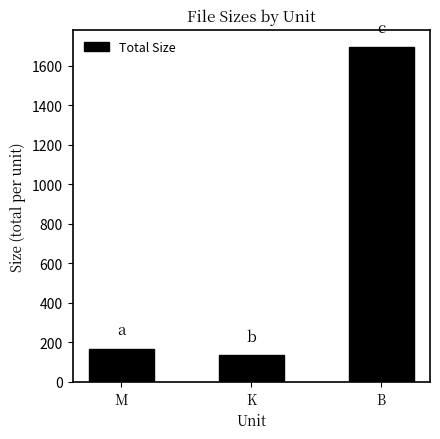

True or false: the data shows 292.3 at M.

False